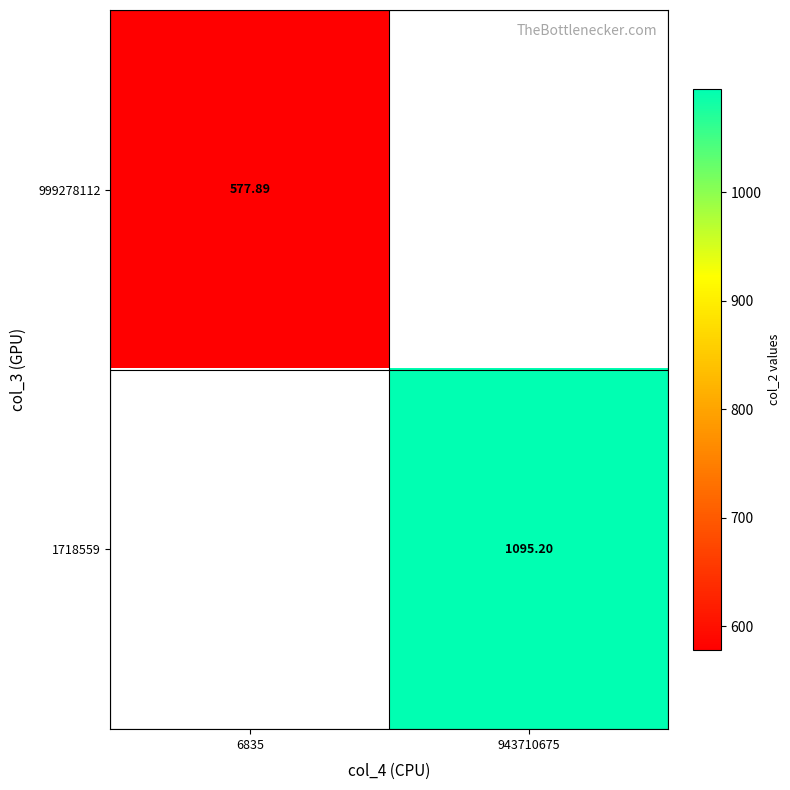

At which label does 999278112 reach its peak?

6835